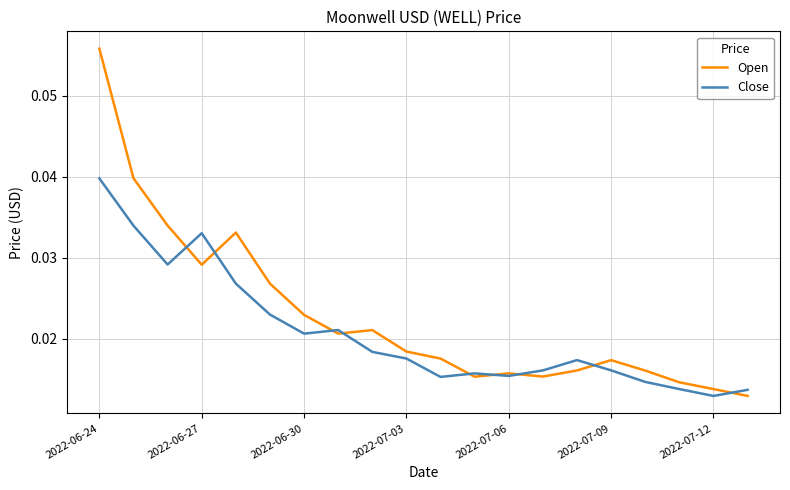

What are all the series names shown in the legend?

Open, Close